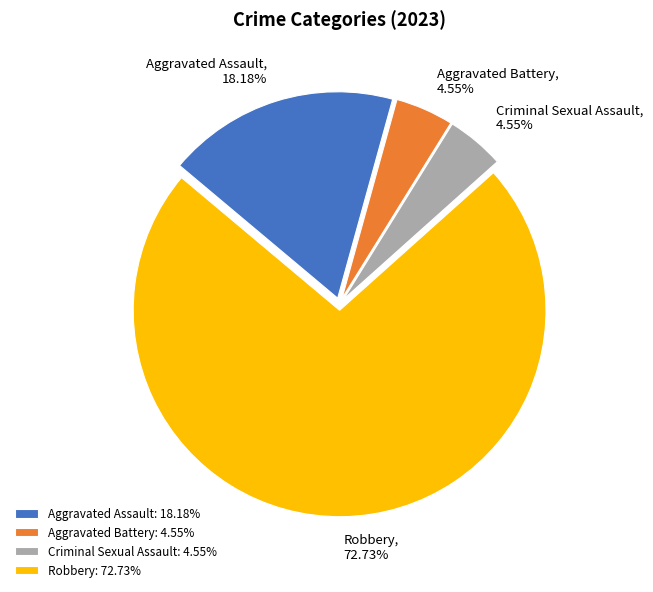

To the nearest percent, what is the average slice percentage?

25%